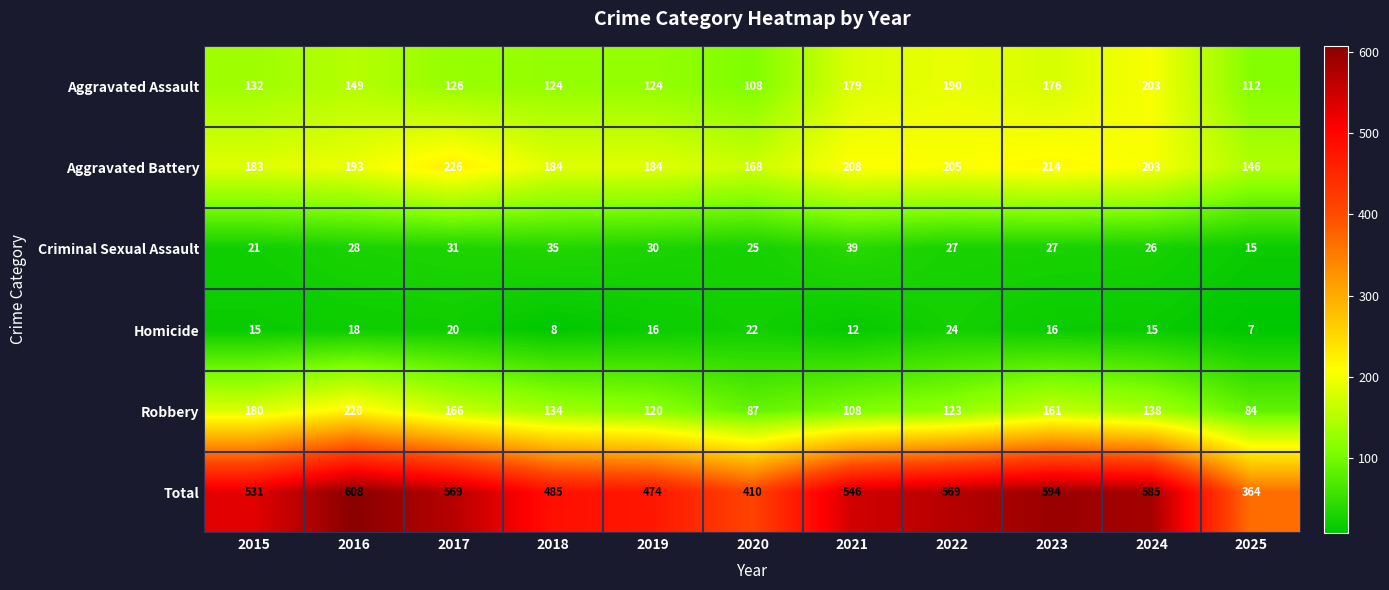

What is the average value of the Robbery series?

138